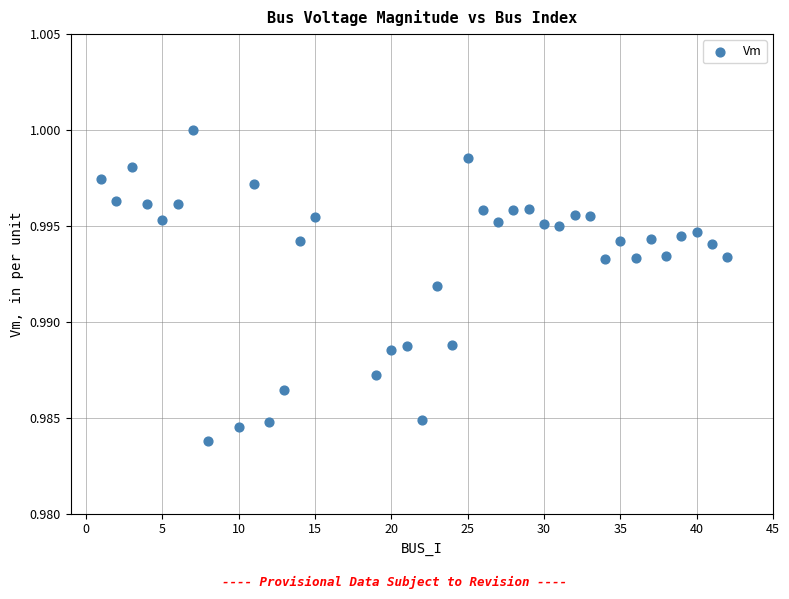

What is the range of X values (max minus min)?

41.0